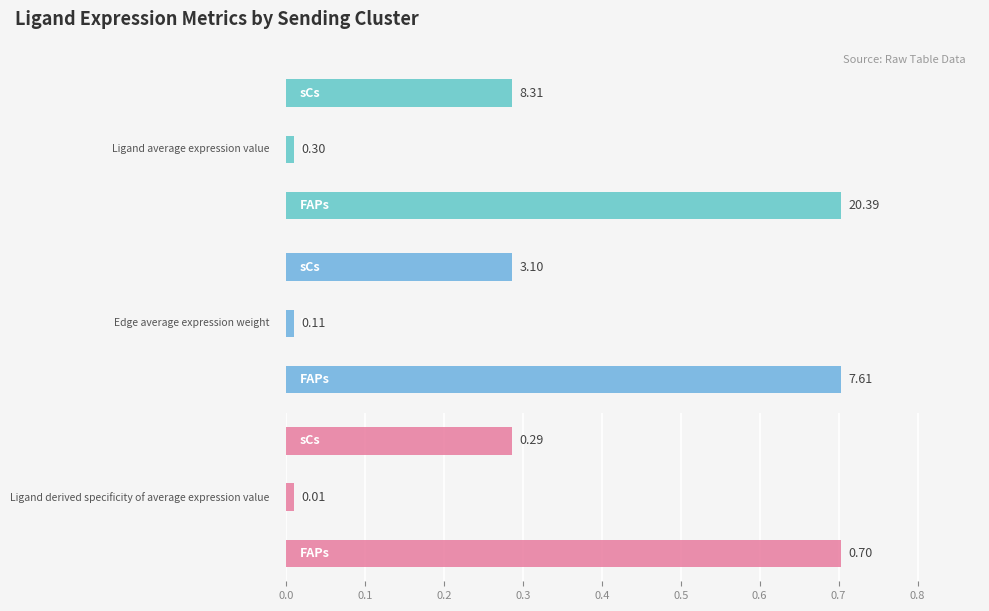

The Ligand derived specificity of average expression value series shows 0.0 at 0.1. True or false?

True